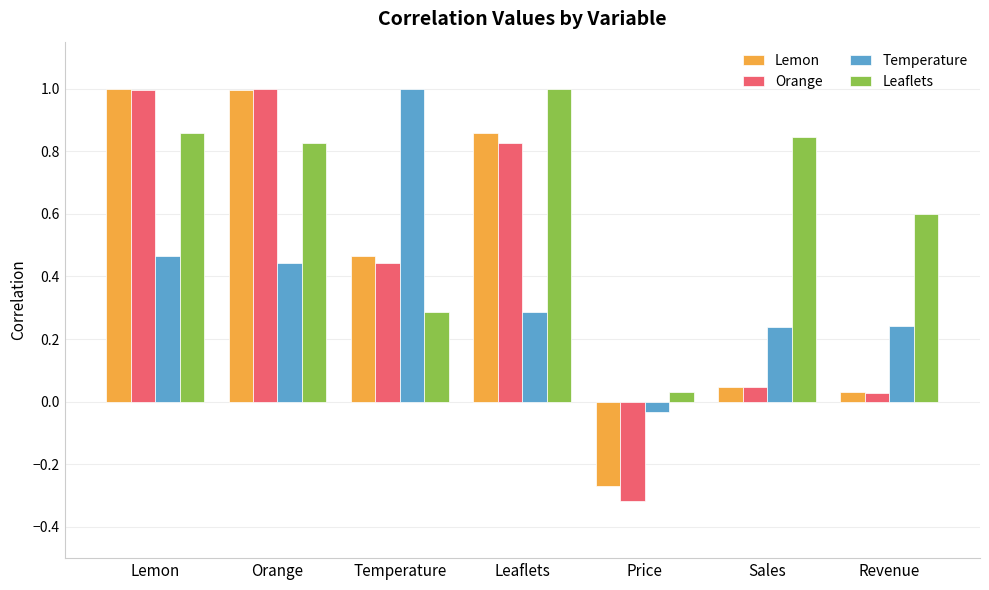

What is the difference between the second highest and second lowest values in the Orange series?

1.0